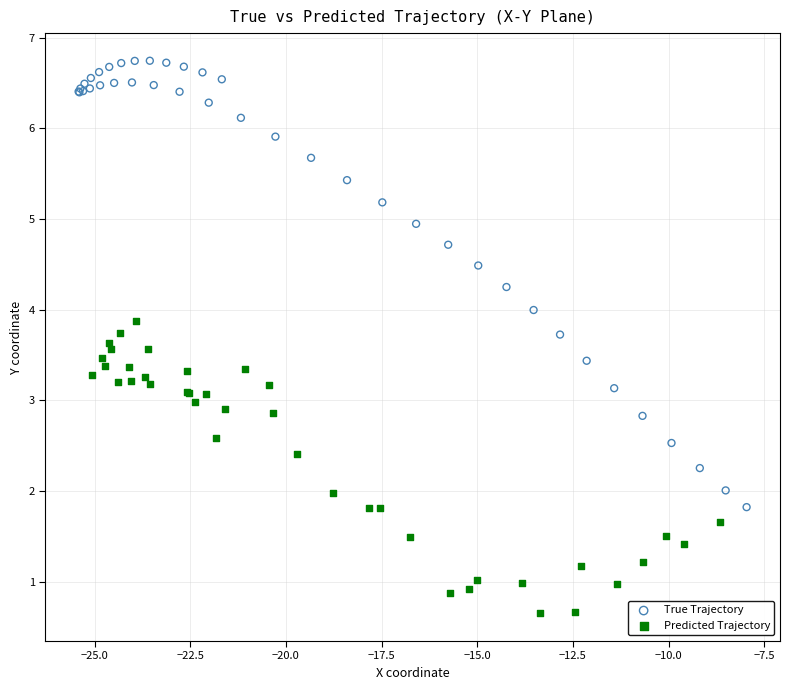

Which series has the largest Y range (max minus min)?

True Trajectory